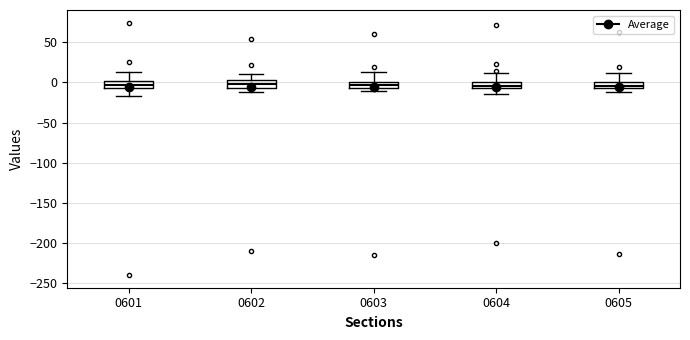

Reading left to right, transcribe this box plot: for each box, give where its median line is, the range the box spans, and where its two whiskers end, as read against the y-axis. The values are not printed on the chart, so give them approximately, as read against the axis.

0601: median -5 (inside the box), box -5 to 0, whiskers -15 to 15
0602: median 0, box -5 to 5, whiskers -10 to 10
0603: median -5 (inside the box), box -5 to 0, whiskers -10 to 15
0604: median -5 (inside the box), box -5 to 0, whiskers -15 to 10
0605: median -5 (inside the box), box -5 to 0, whiskers -10 to 10